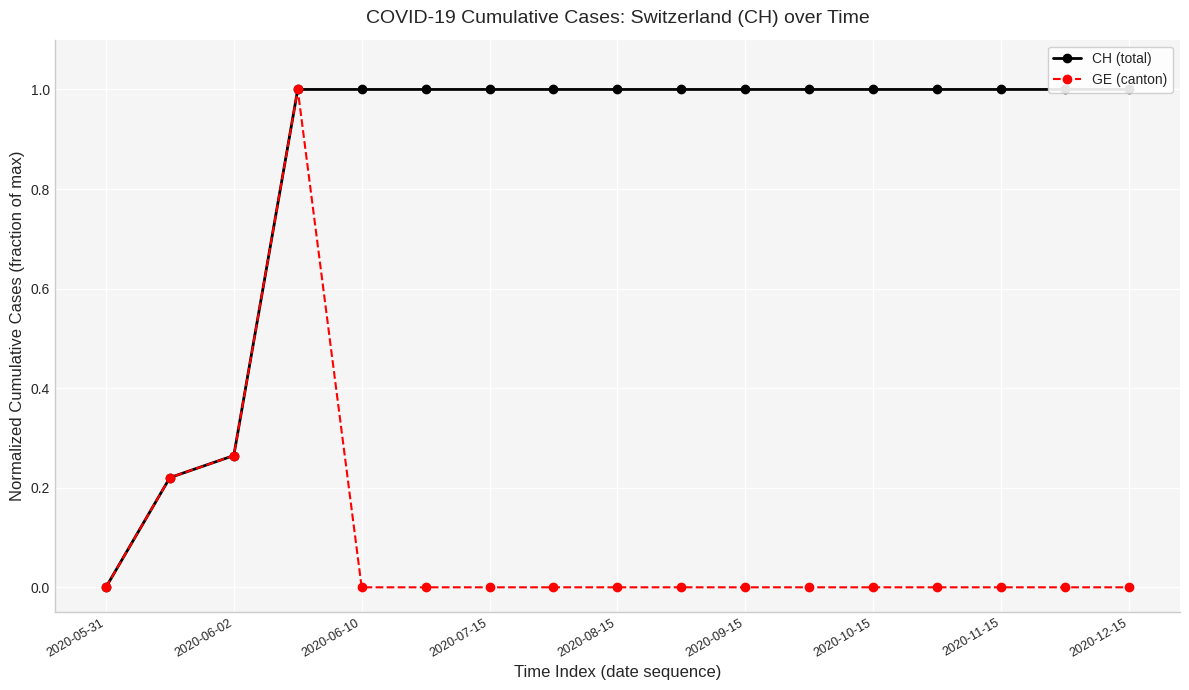

Reading left to right, list all the values displayed in this chart.

CH (total): 0.0	0.2	0.3	1.0	1.0	1.0	1.0	1.0	1.0	1.0	1.0	1.0	1.0	1.0	1.0	1.0	1.0
GE (canton): 0.0	0.2	0.3	1.0	0.0	0.0	0.0	0.0	0.0	0.0	0.0	0.0	0.0	0.0	0.0	0.0	0.0